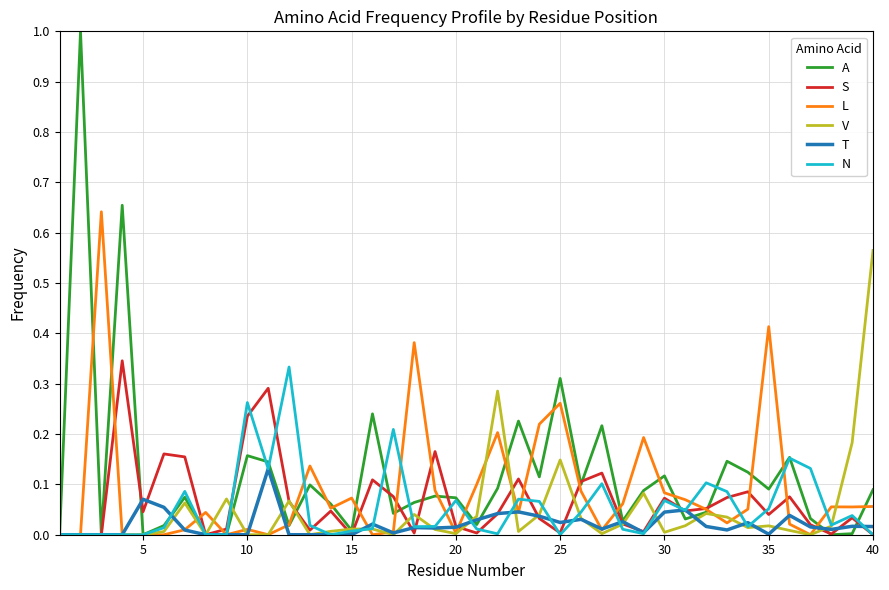

Which series has the largest range (max minus min)?

A